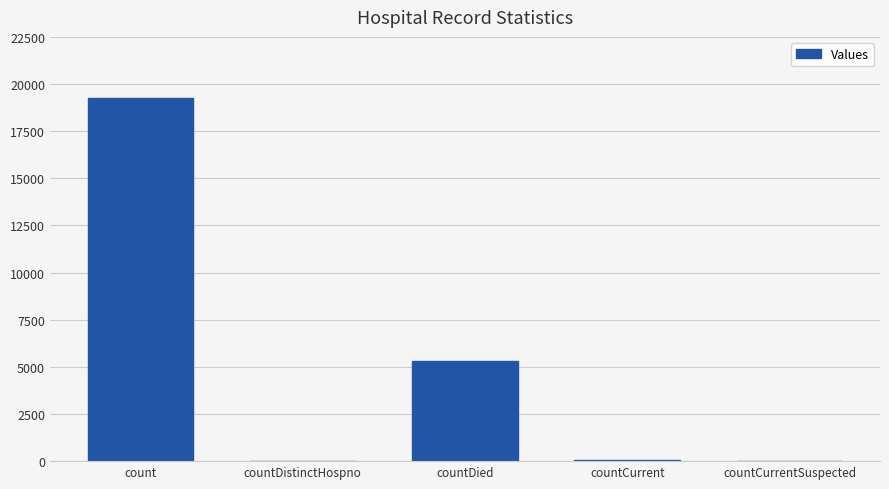

The value at countCurrentSuspected is -10946. True or false?

False